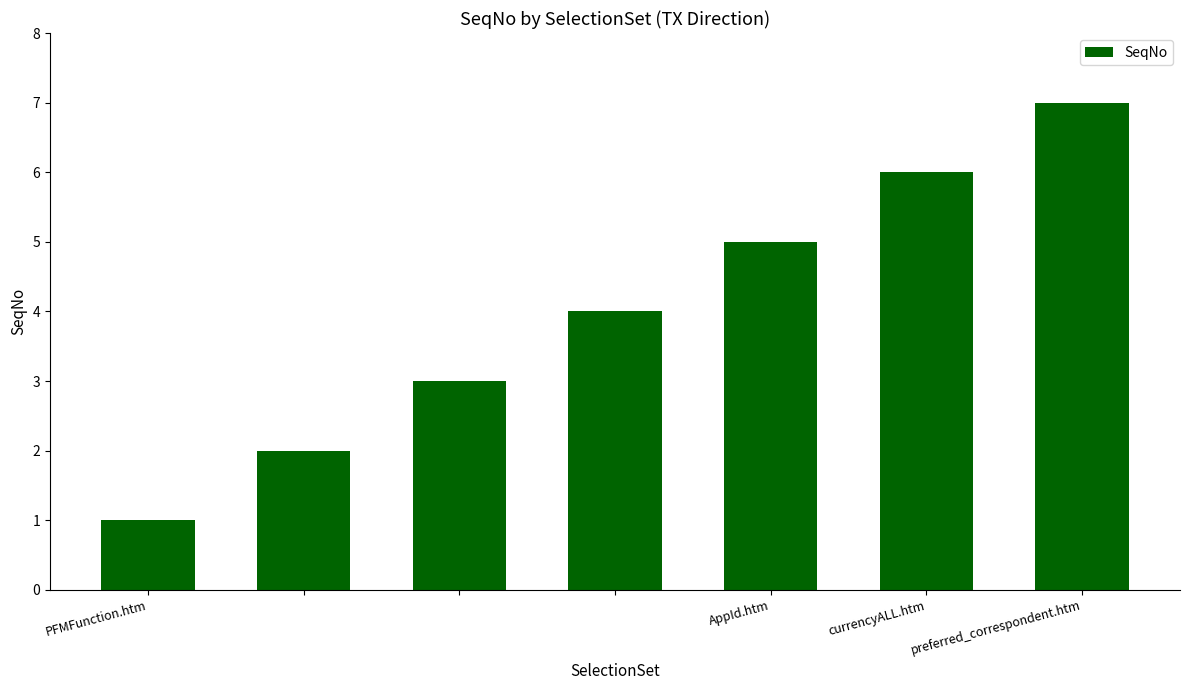

What is the maximum value shown in the chart?

7